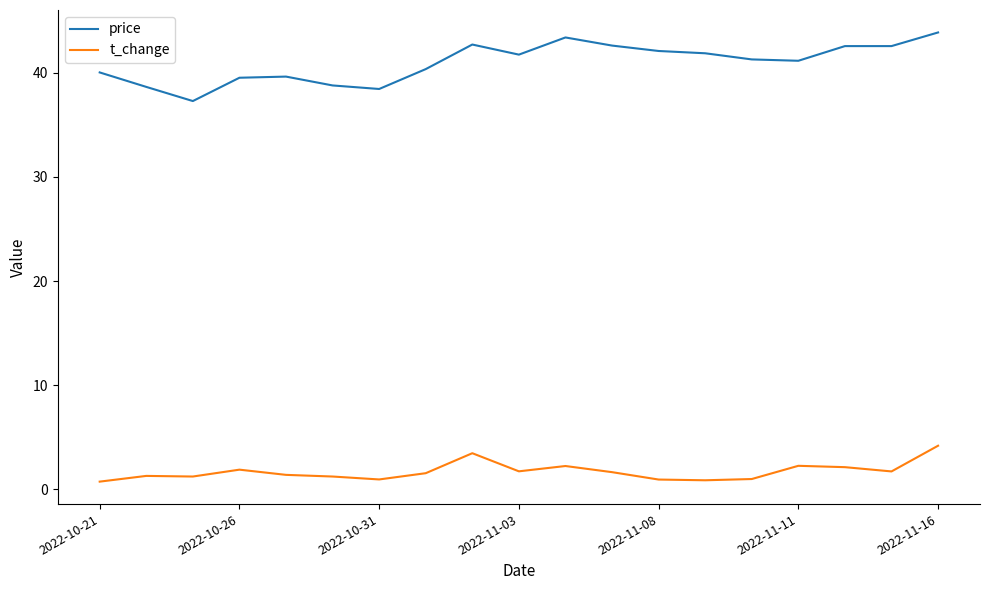

Does the chart have visible grid lines?

No